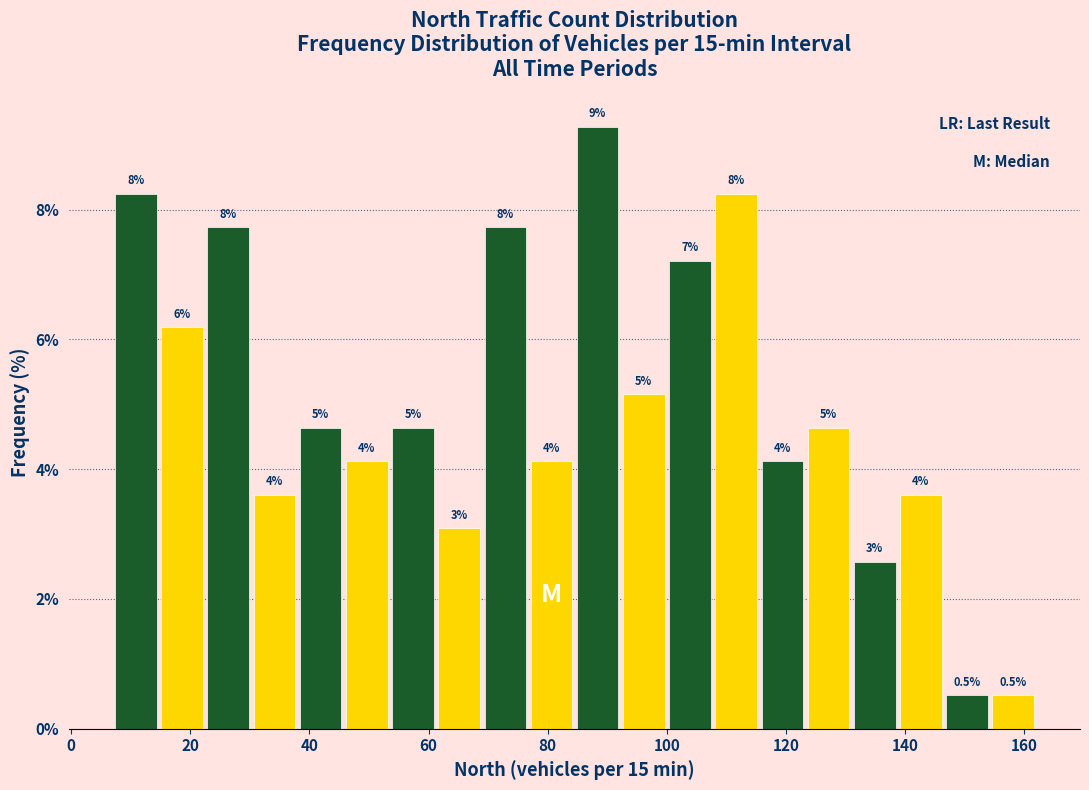

Around what value on the x-axis is the tallest bar? Give the approximate position of its centre, as read against the axis.

88